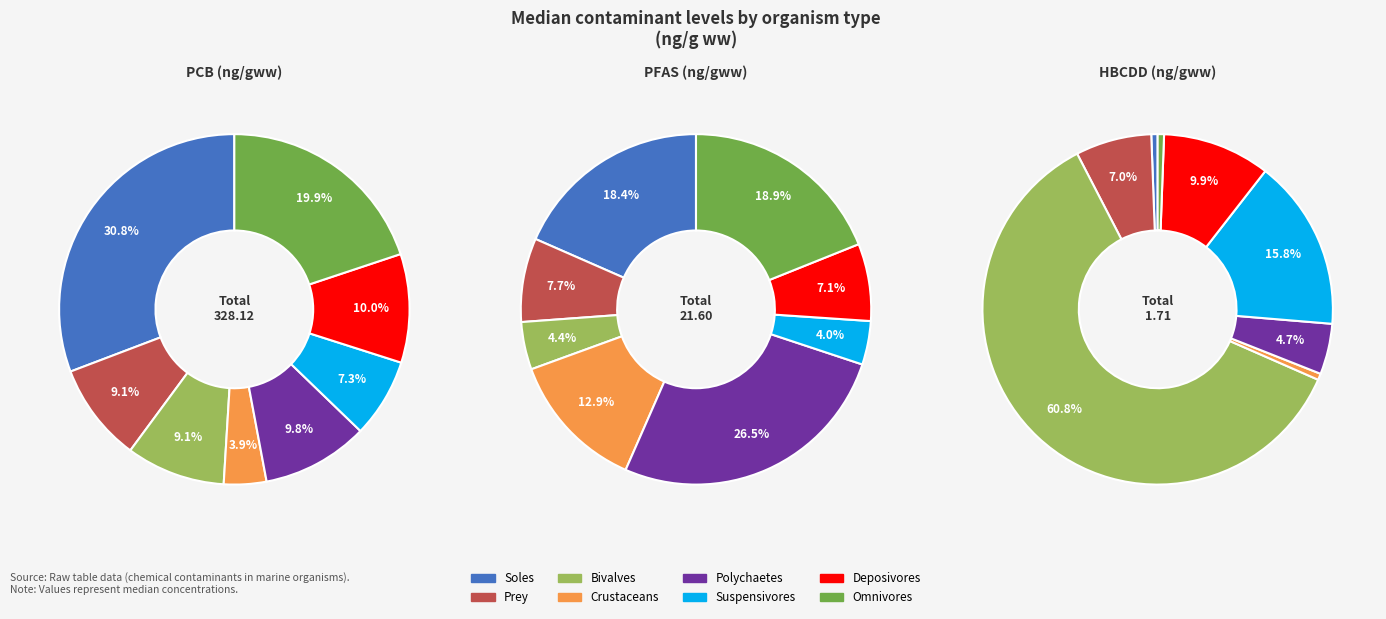

To the nearest percent, what is the combined percentage of Prey and Bivalves?

18%